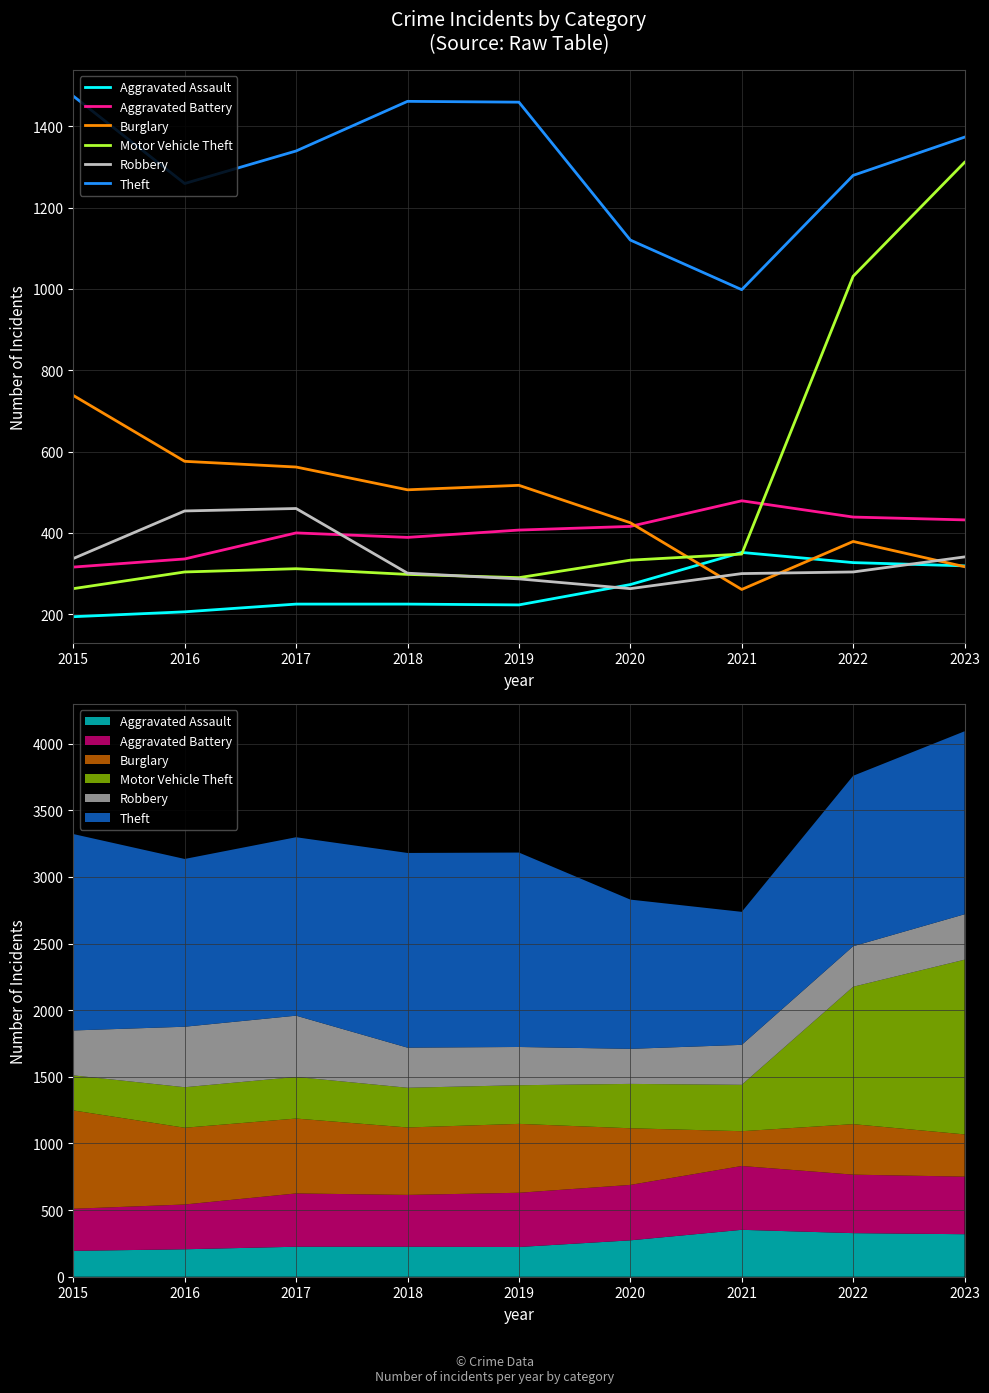

True or false: Theft and Motor Vehicle Theft intersect in this chart.

False